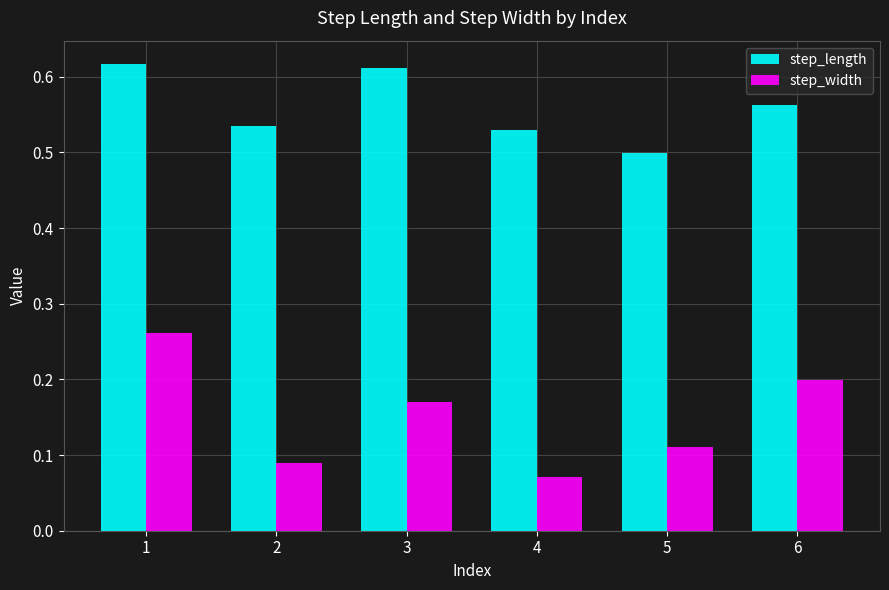

List the series in order of their peak value, highest first.

step_length, step_width